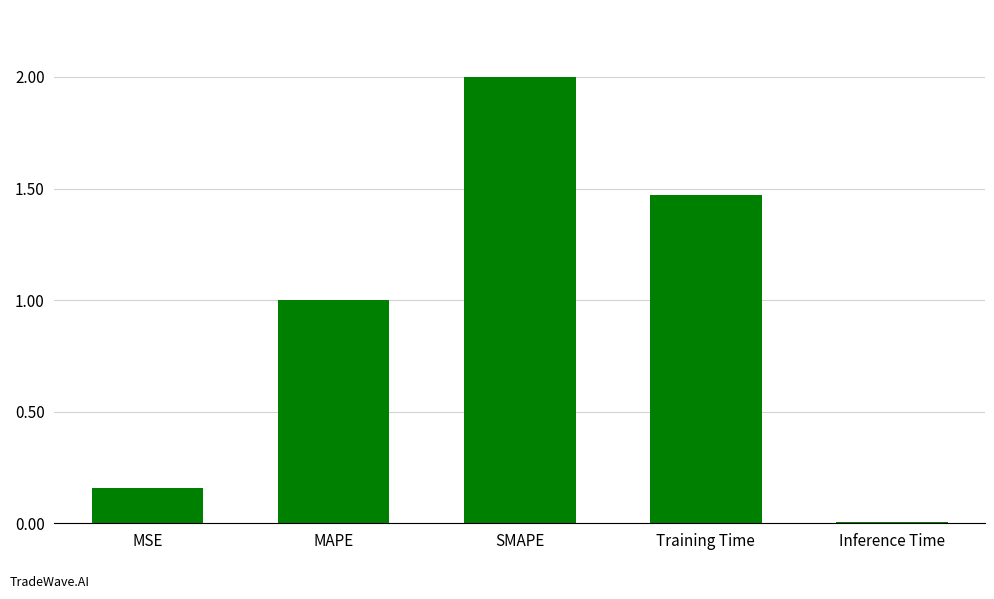

What is the maximum value shown in the chart?

2.0